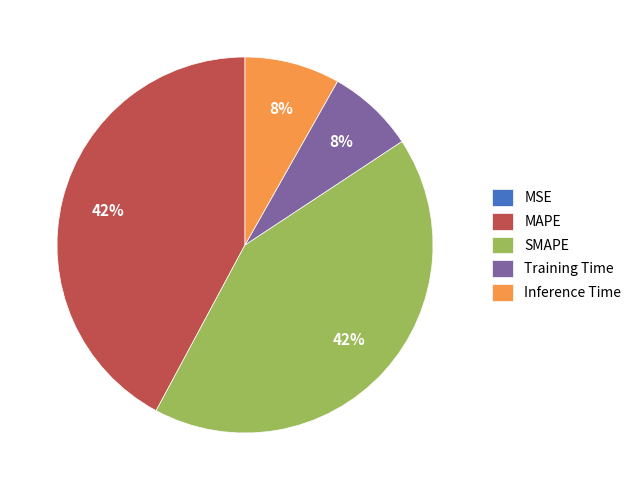

Which has a higher value, SMAPE or Training Time?

SMAPE